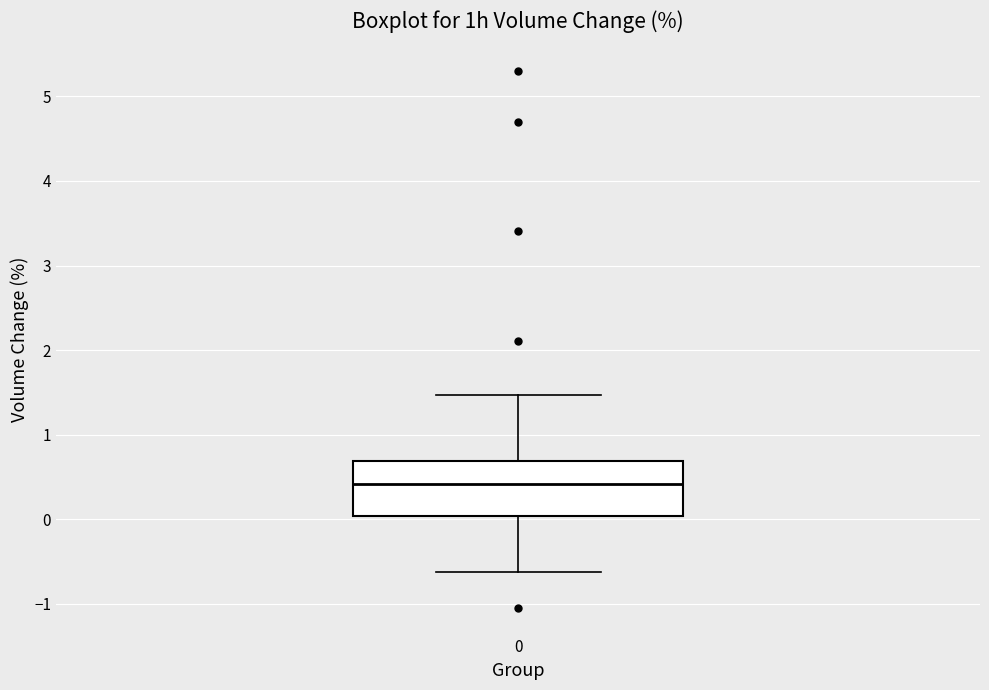

Read this box plot against the y-axis: the position of the median line, the range covered by the box, and the ends of both whiskers. The values are not printed on the chart, so give them approximately, as read against the axis.

median 0.4, box 0.0 to 0.7, whiskers -0.6 to 1.5